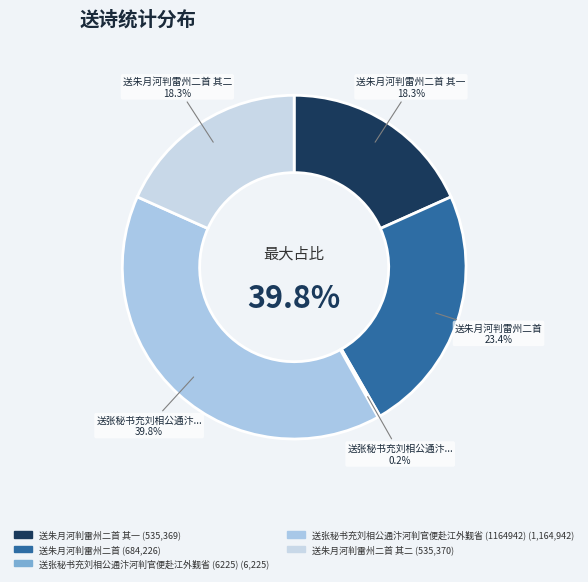

How many slices are in this pie chart?

5